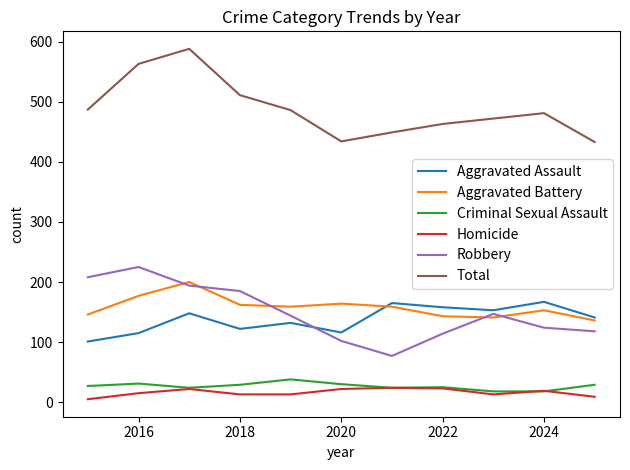

What is the greatest value displayed?

588